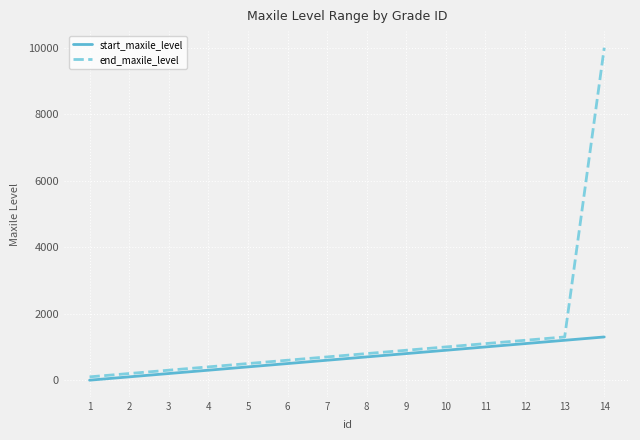

Reading left to right, what are all the values shown in this chart?

start_maxile_level: 0	100	200	300	400	500	600	700	800	900	1000	1100	1200	1300
end_maxile_level: 100	200	300	400	500	600	700	800	900	1000	1100	1200	1300	9999